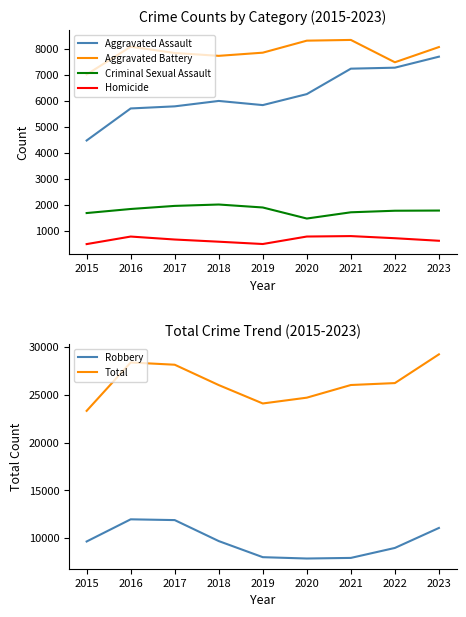

True or false: Aggravated Assault and Robbery cross at least once.

False